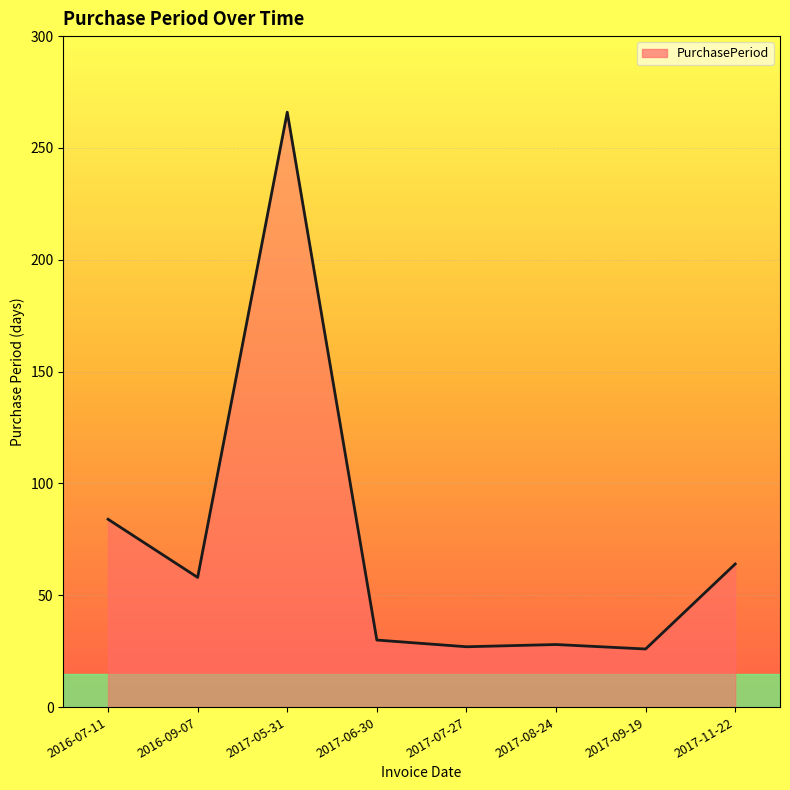

What is the maximum value shown in the chart?

266